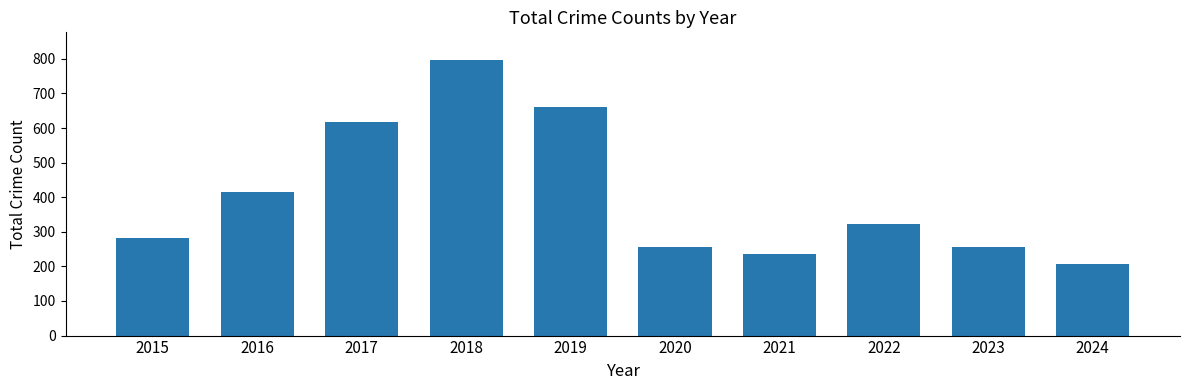

What is the difference between the values at 2020 and 2023?

2